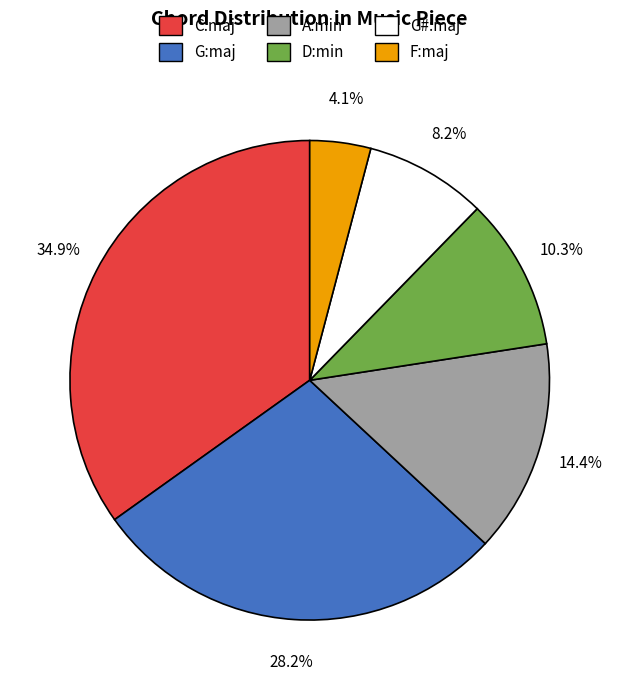

Is it true that F:maj is 4% of the pie?

True